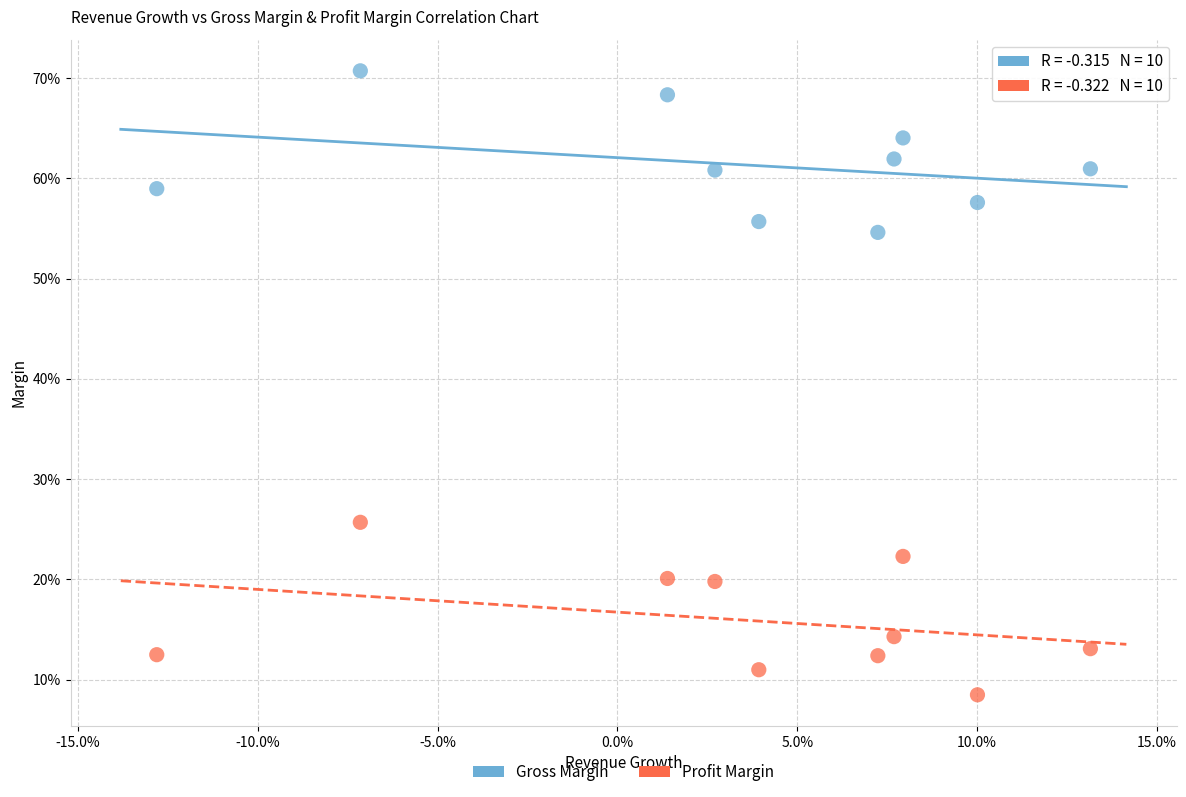

What are all the series names shown in the legend?

Gross Margin, Profit Margin